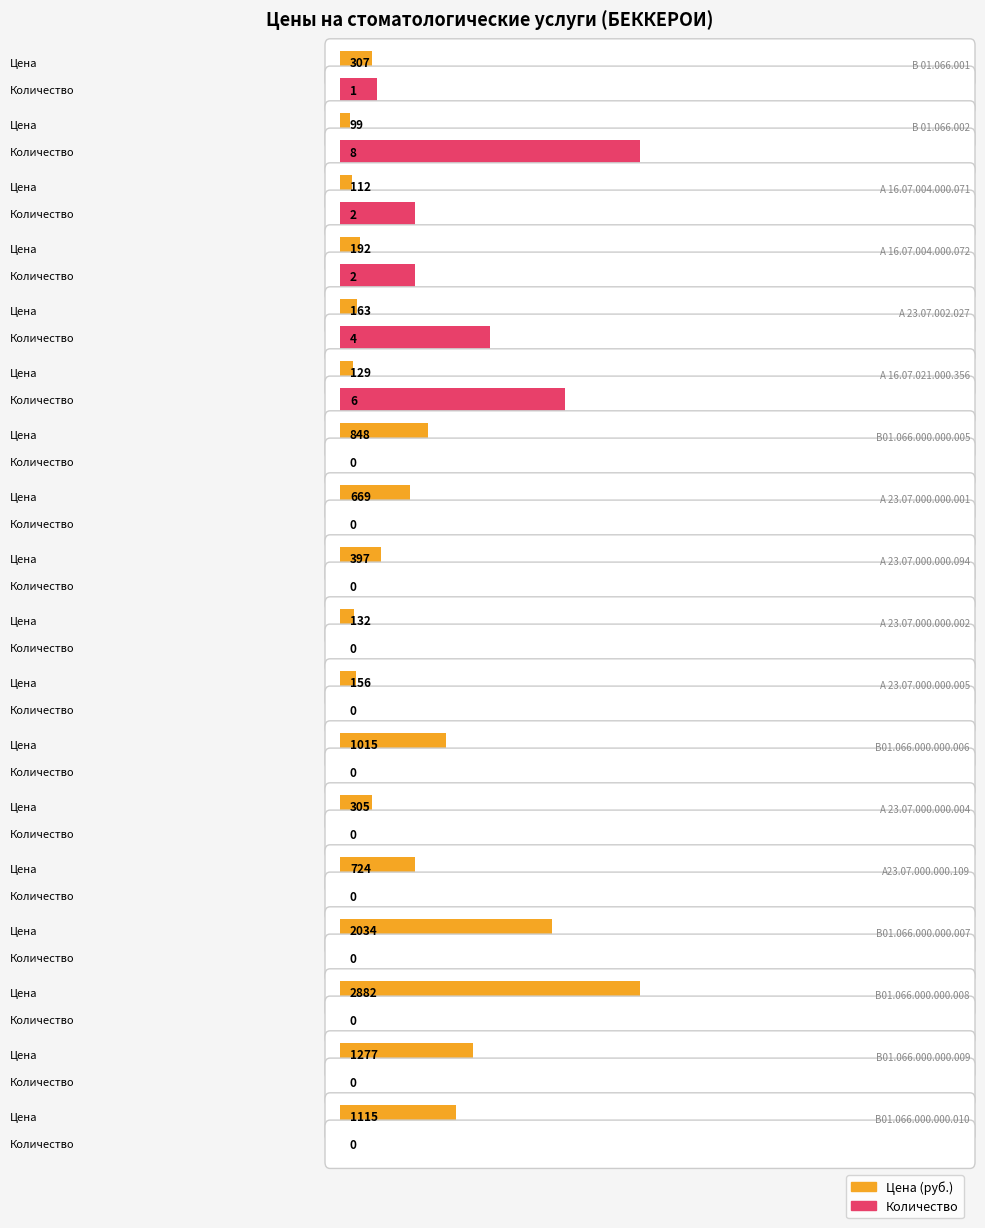

Which series has the widest spread of values?

Цена